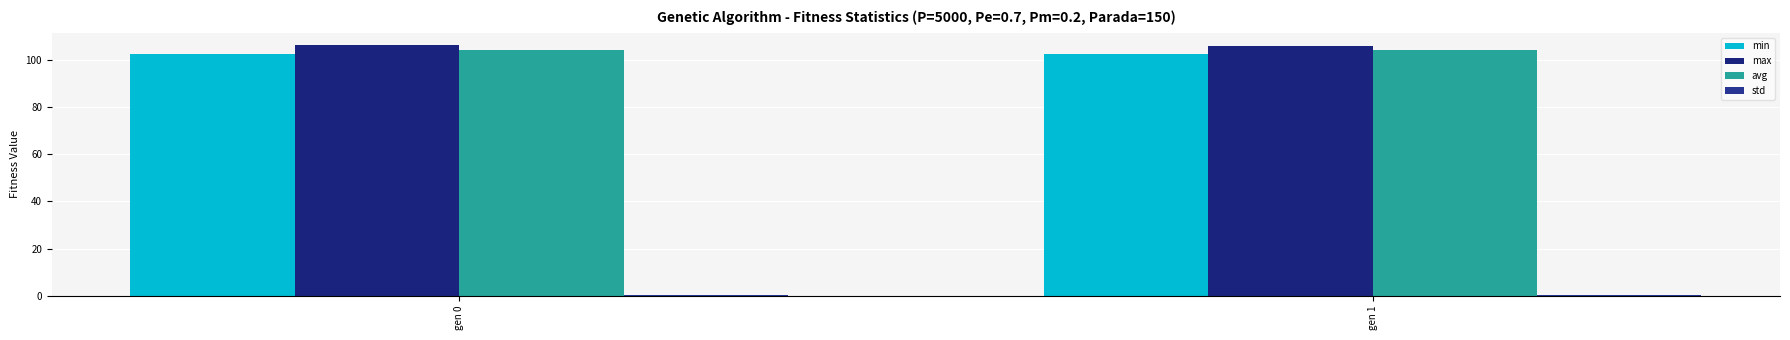

What is the lowest value of the min series?

102.4